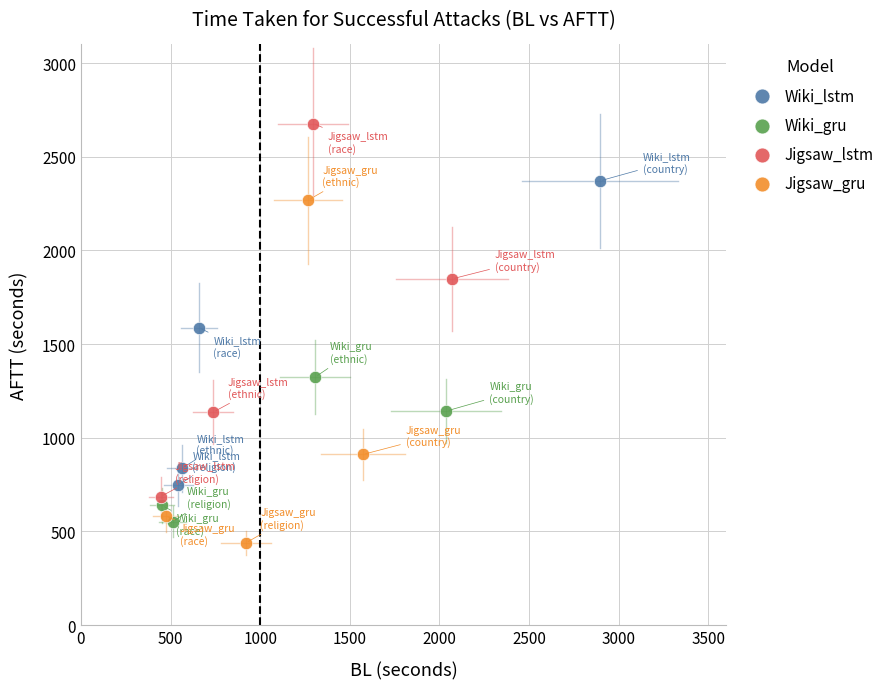

Which series has the largest Y range (max minus min)?

Jigsaw_lstm